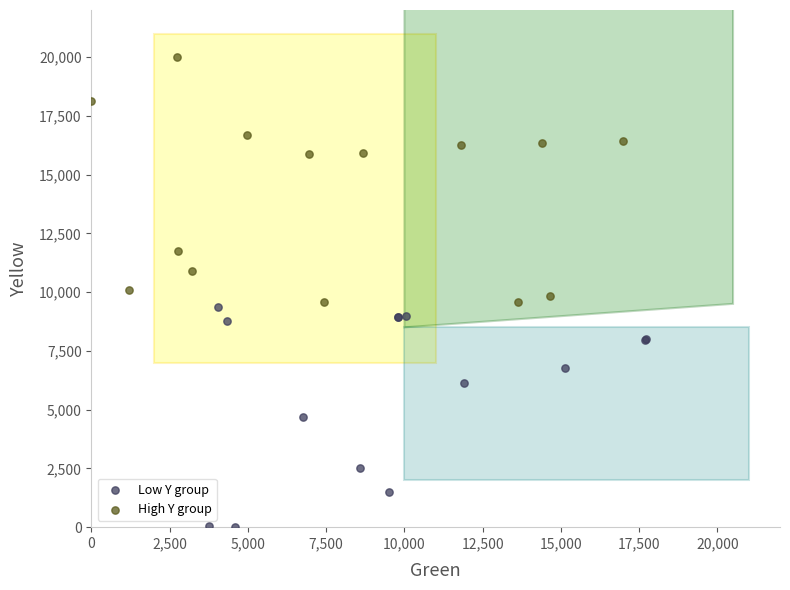

Which series contains the lowest Y value?

Low Y group